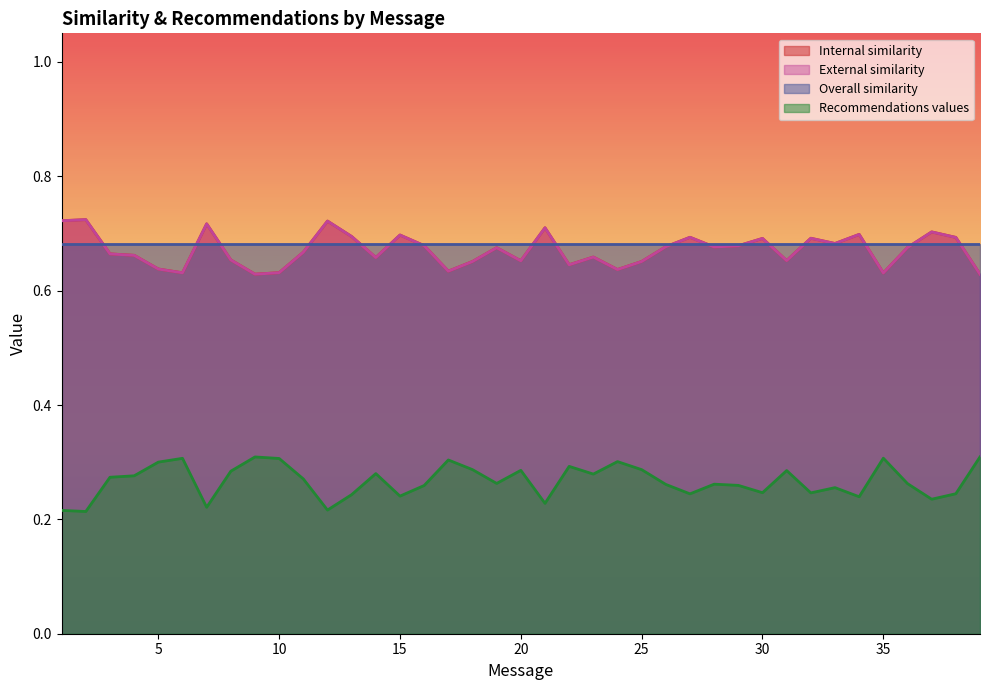

List the labels in order of Recommendations values value, largest first.

39, 9, 35, 6, 10, 17, 24, 5, 22, 18, 25, 20, 31, 8, 14, 23, 4, 3, 11, 19, 36, 28, 26, 29, 16, 33, 30, 32, 38, 27, 13, 15, 34, 37, 21, 7, 12, 1, 2